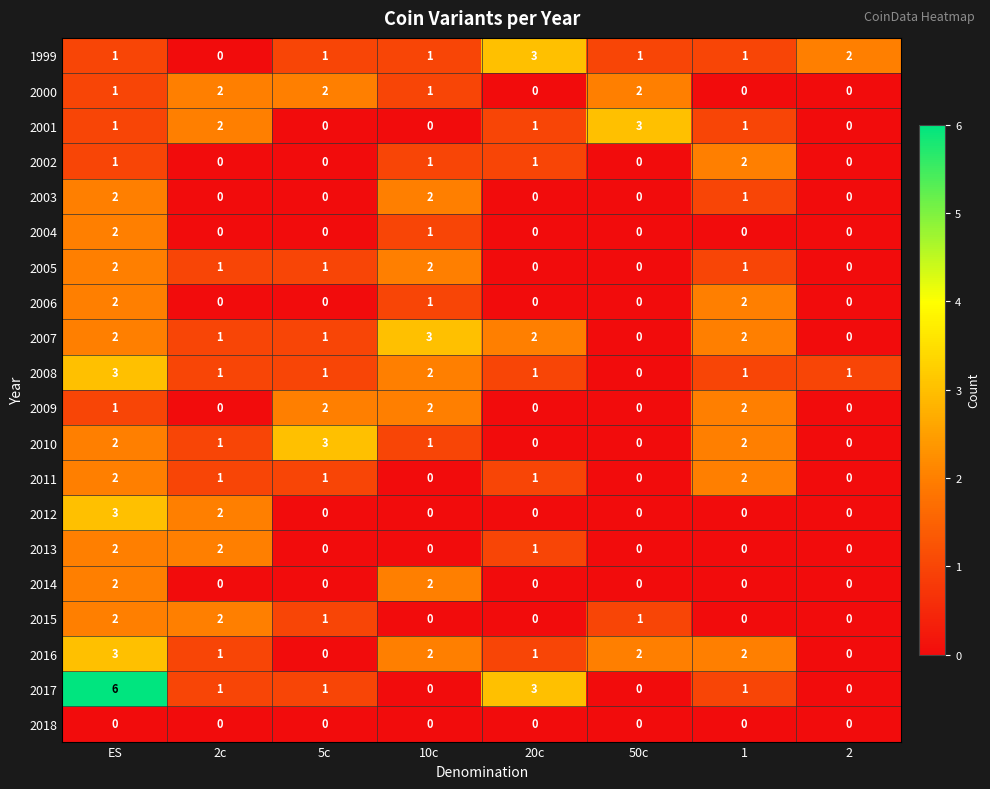

Which series changed the most between ES and 2?

2017